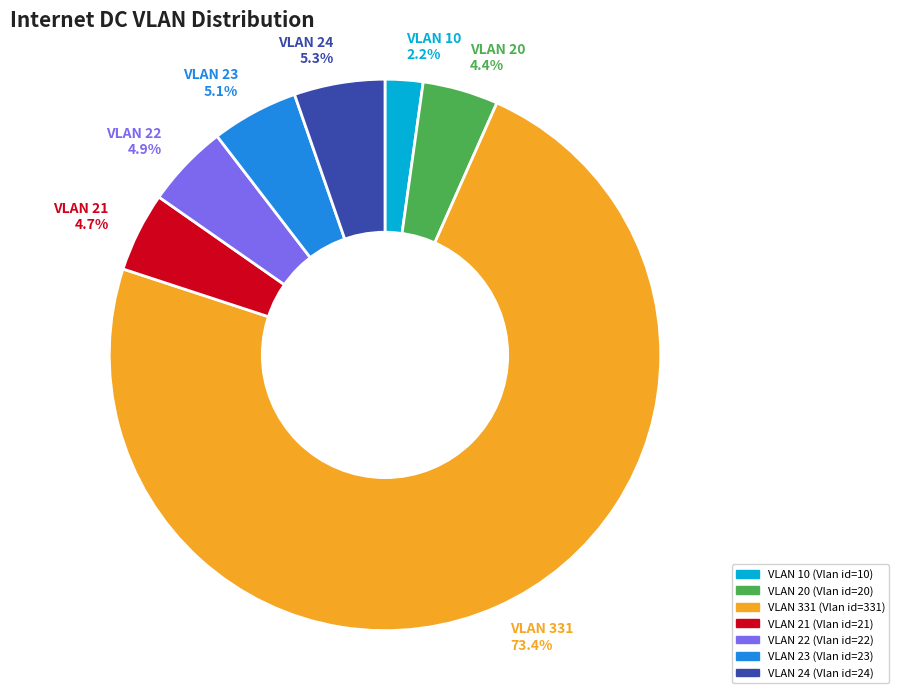

What portion of the pie excludes VLAN 10?

97.8%